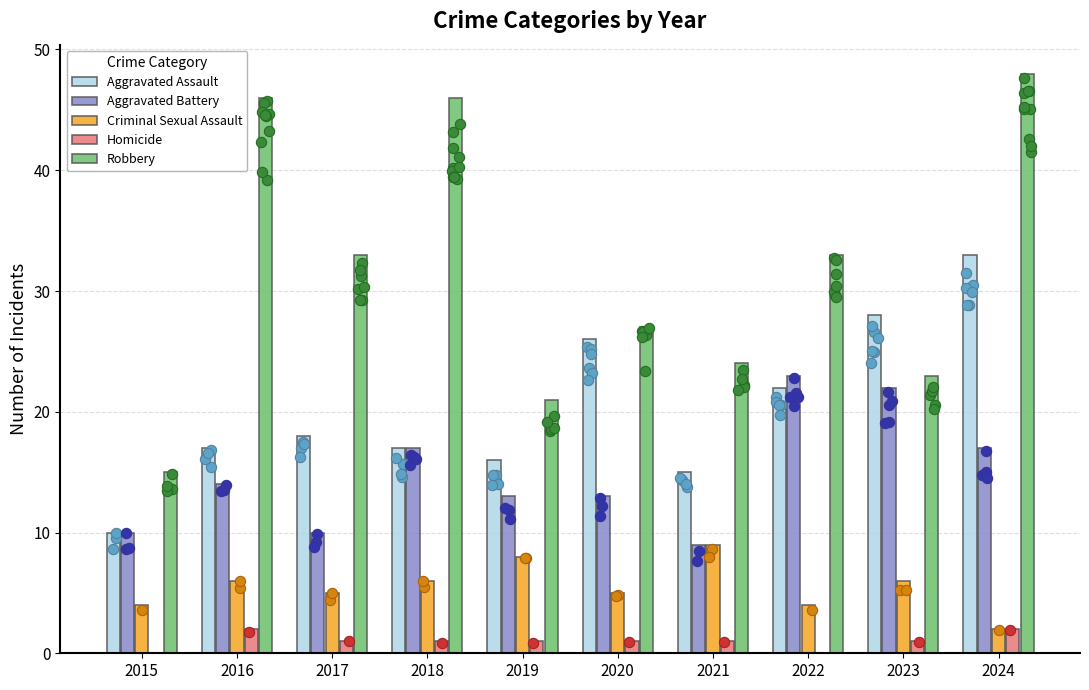

What are all the series names shown in the legend?

Aggravated Assault, Aggravated Battery, Criminal Sexual Assault, Homicide, Robbery